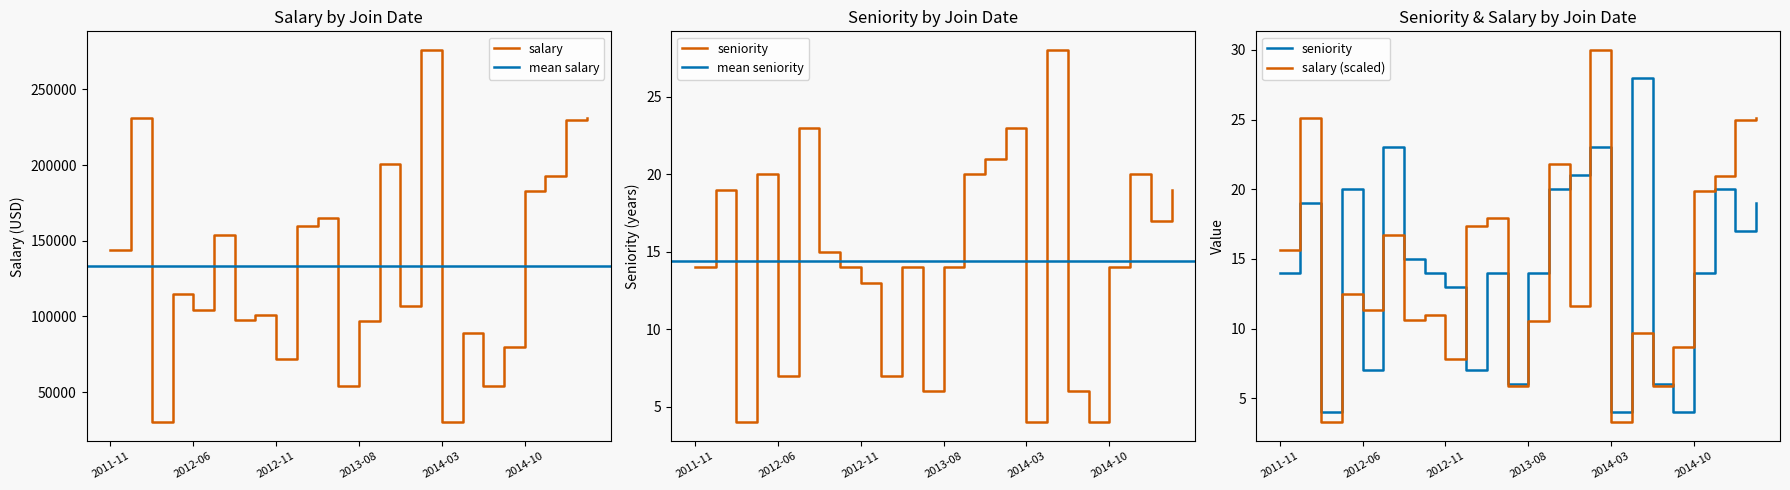

What position from the left is 2012-10-13?

8